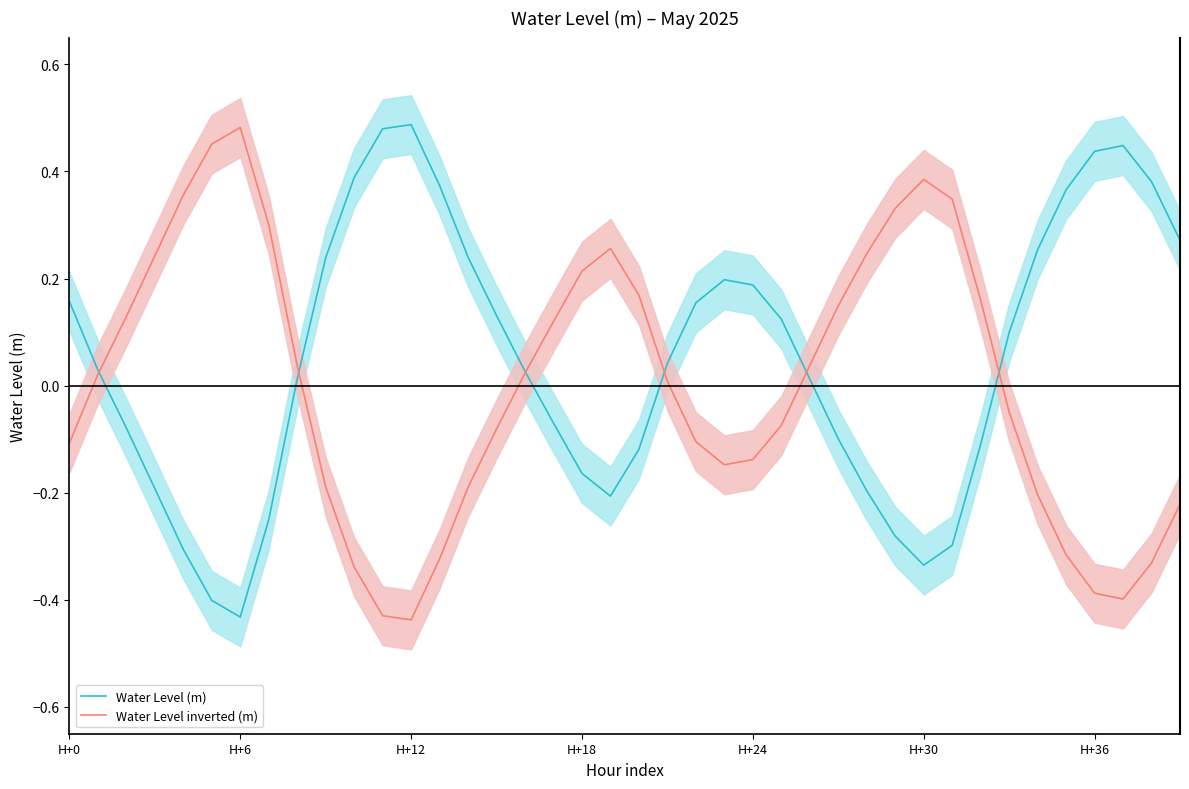

What is the label of the 8th point from the right?

32